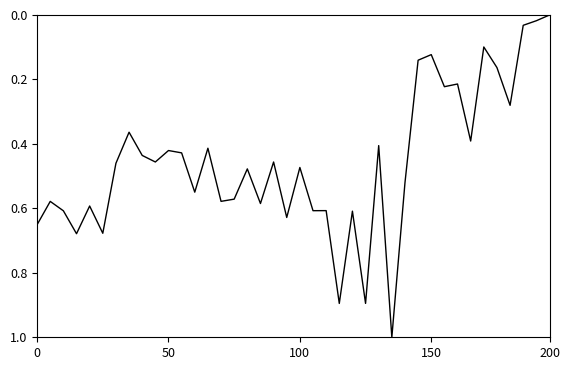

What is the greatest value displayed?

1.0